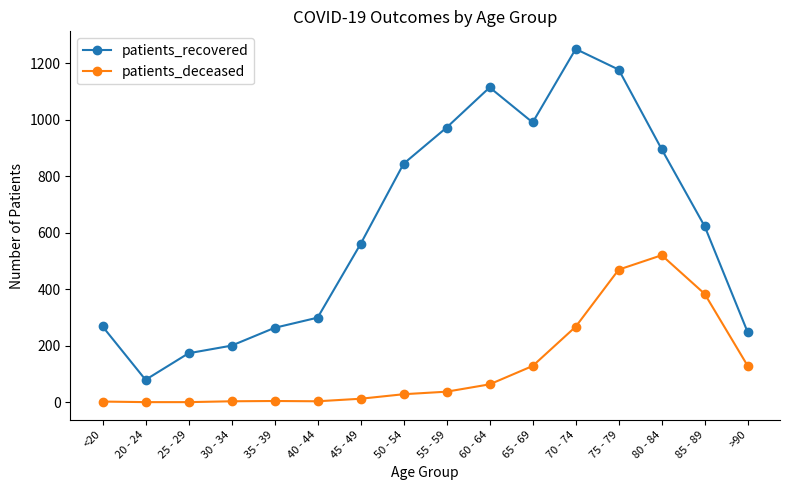

Is it true that patients_recovered equals 263 at 35 - 39?

True